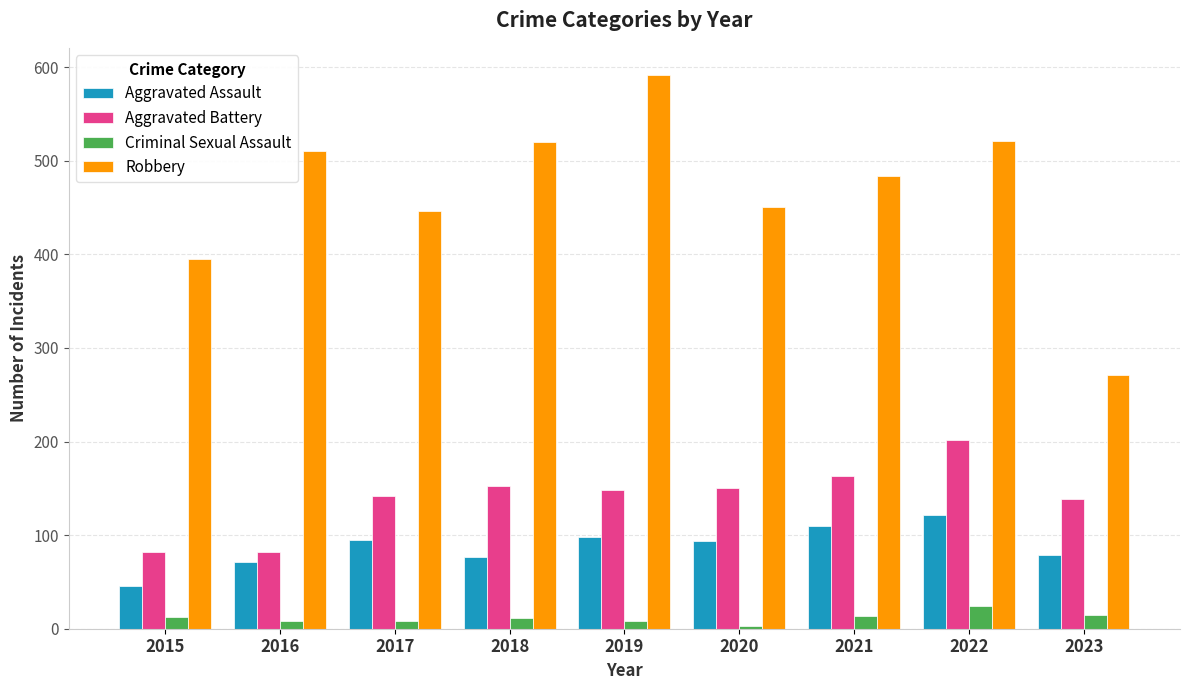

What is the minimum value shown in the chart?

3